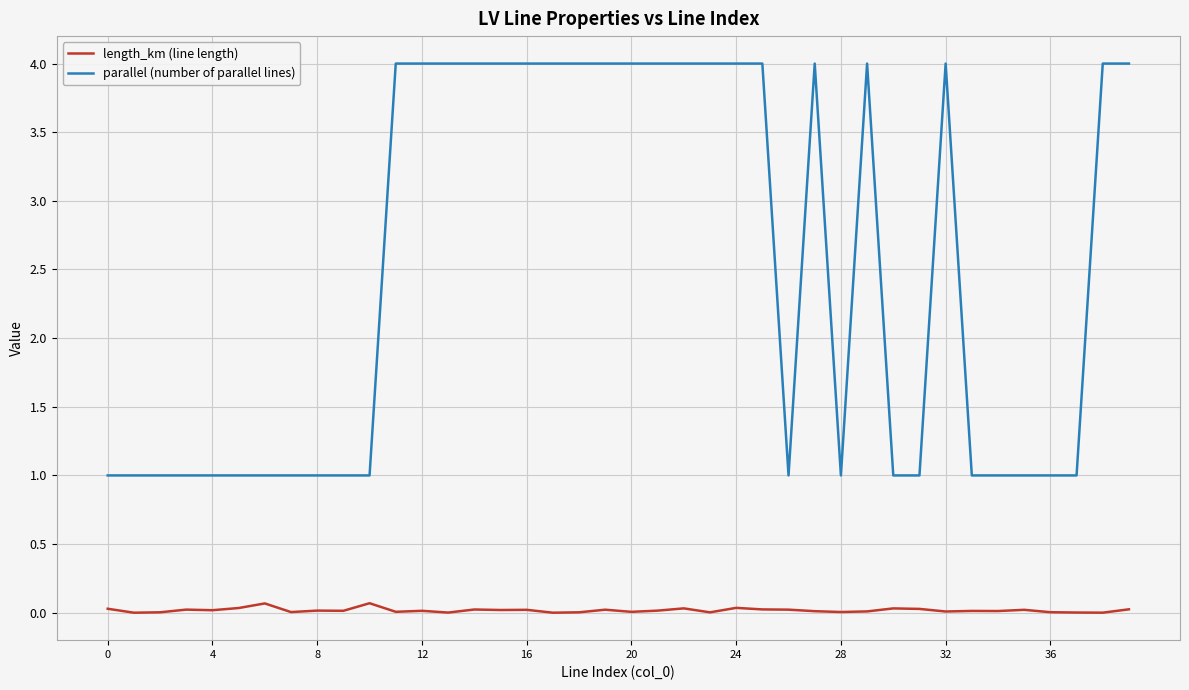

What are all the series names shown in the legend?

length_km (line length), parallel (number of parallel lines)